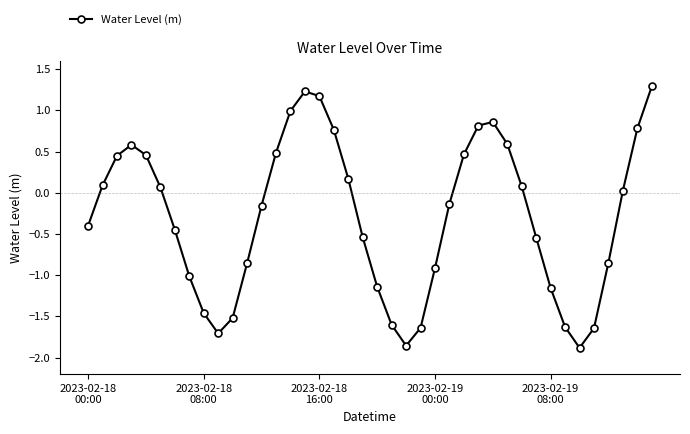

How many data points are above 0?

19